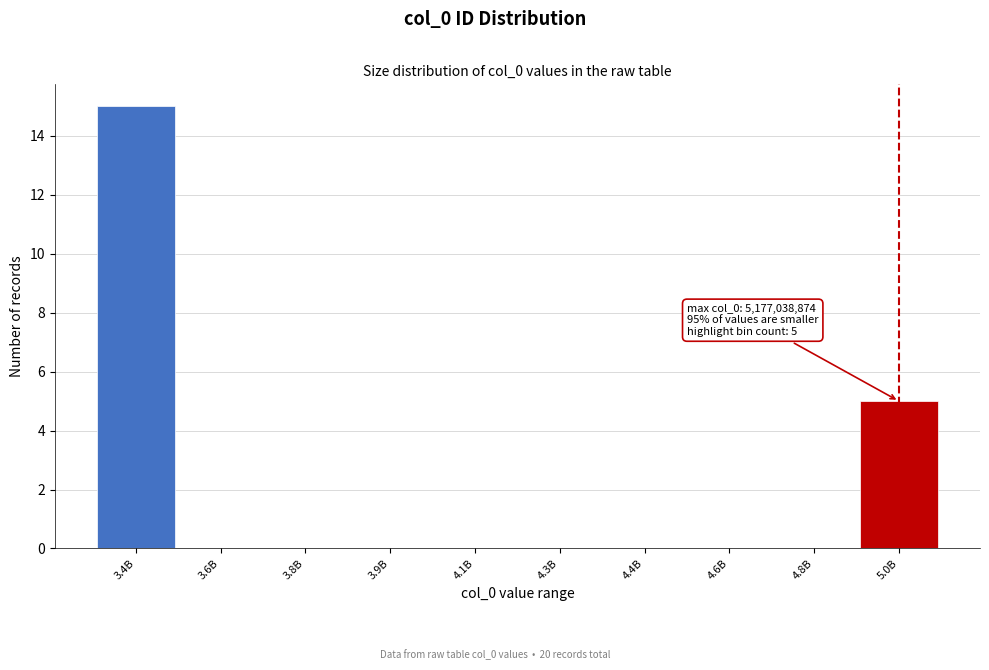

Reading left to right, extract all data points from this chart.

3.4B=15	3.6B=0	3.8B=0	3.9B=0	4.1B=0	4.3B=0	4.4B=0	4.6B=0	4.8B=0	5.0B=5